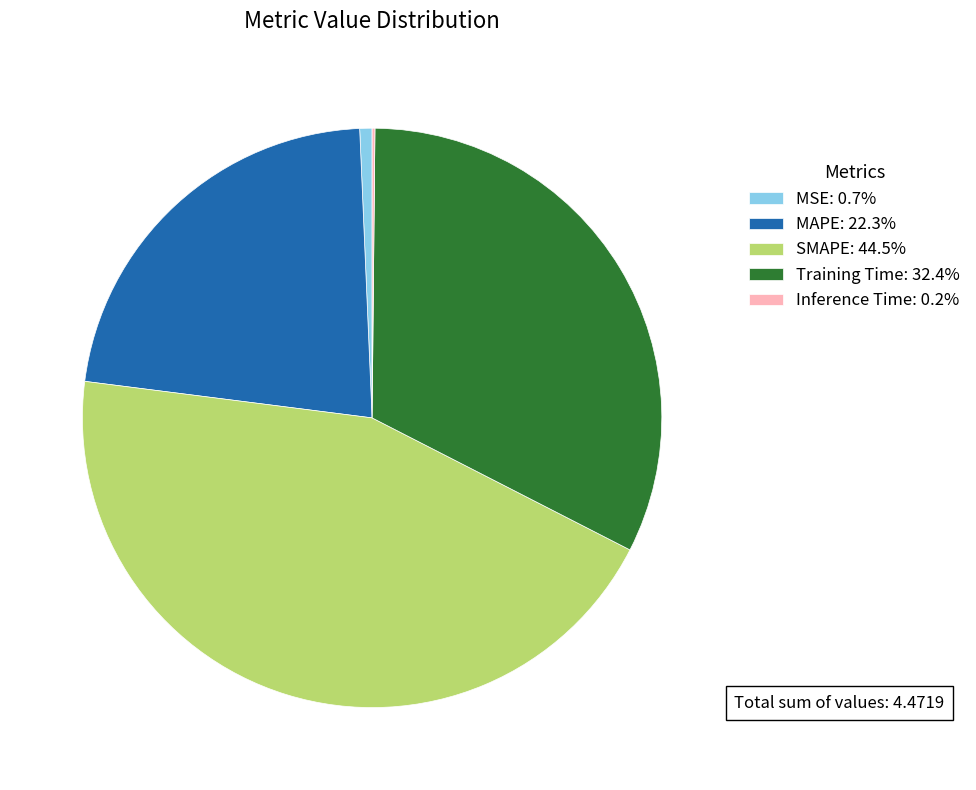

Combined, do MAPE: 22.3% and MSE: 0.7% account for over 50%?

No